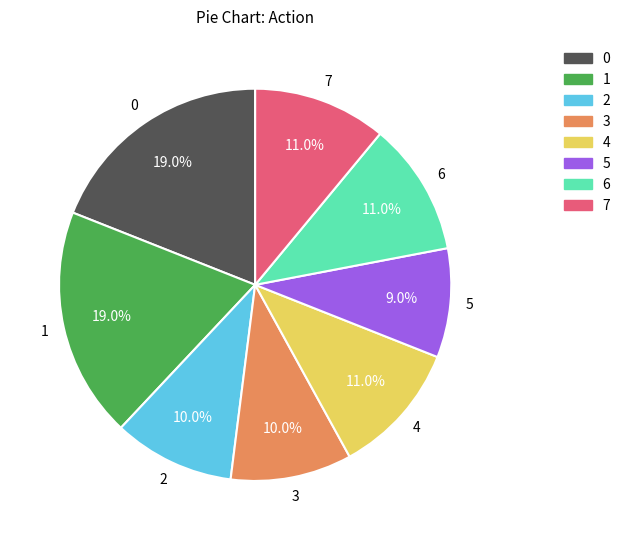

To the nearest percent, what is the combined percentage of 0 and 2?

29%